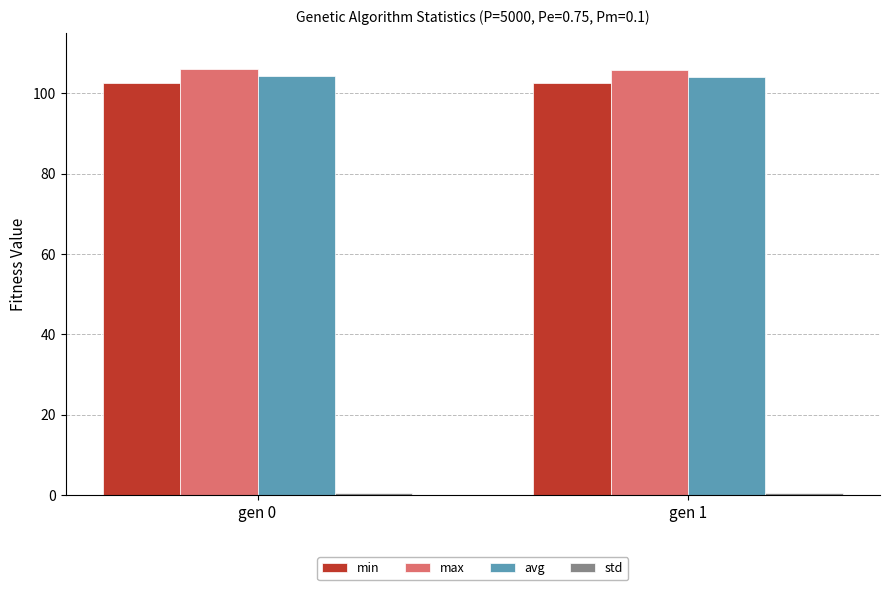

How many bars are there in each group?

4